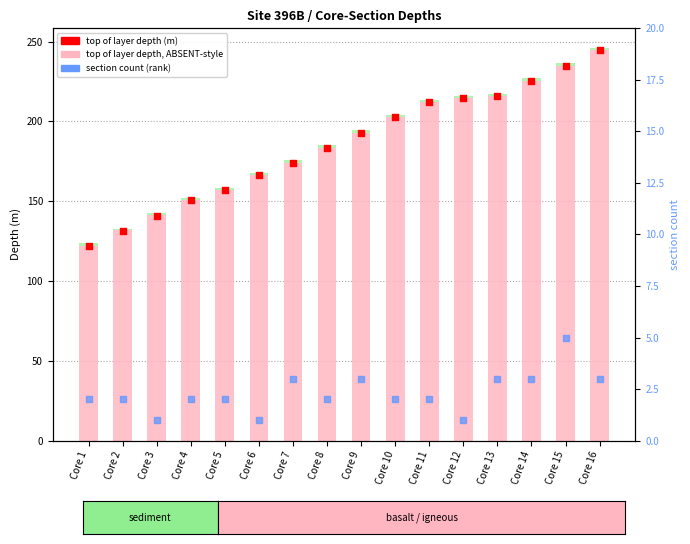

Which series has the largest Y range (max minus min)?

top of core depth (m)